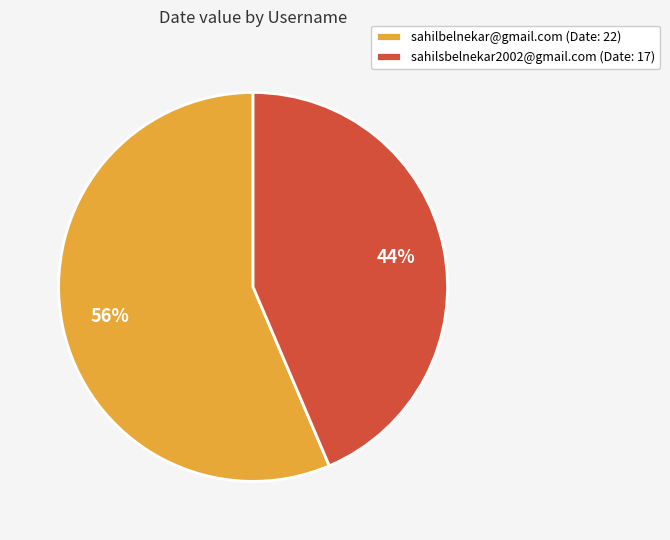

Rank the categories by value from lowest to highest.

sahilsbelnekar2002@gmail.com, sahilbelnekar@gmail.com